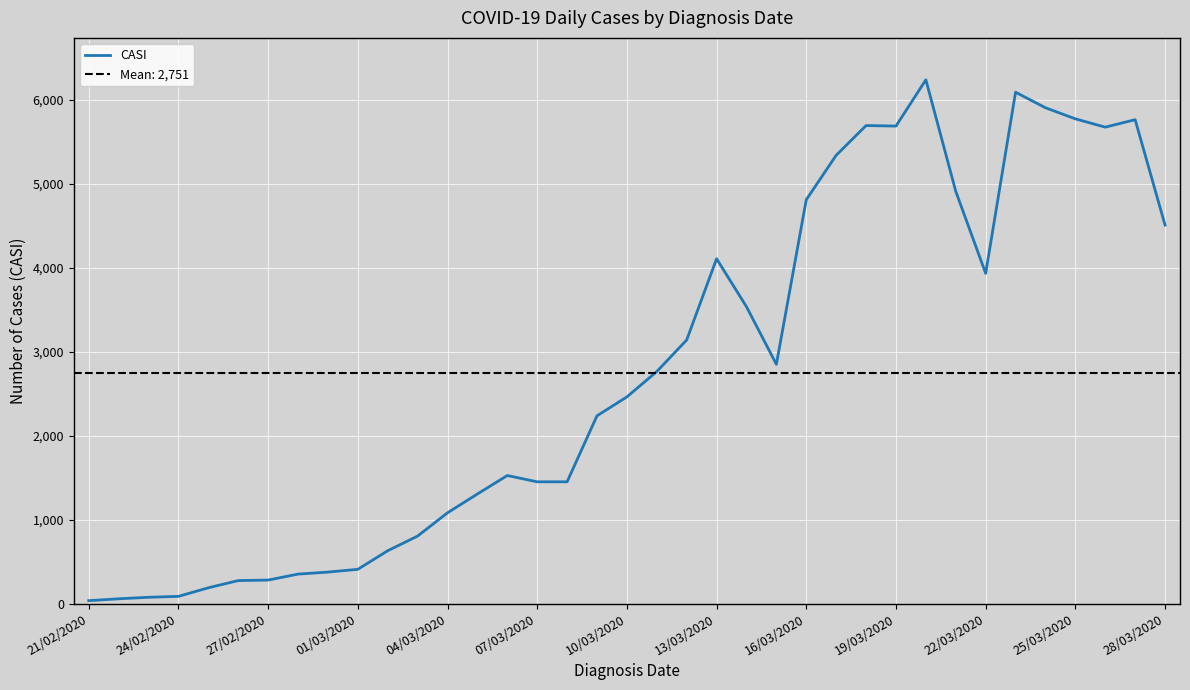

What position from the right is 16?

21